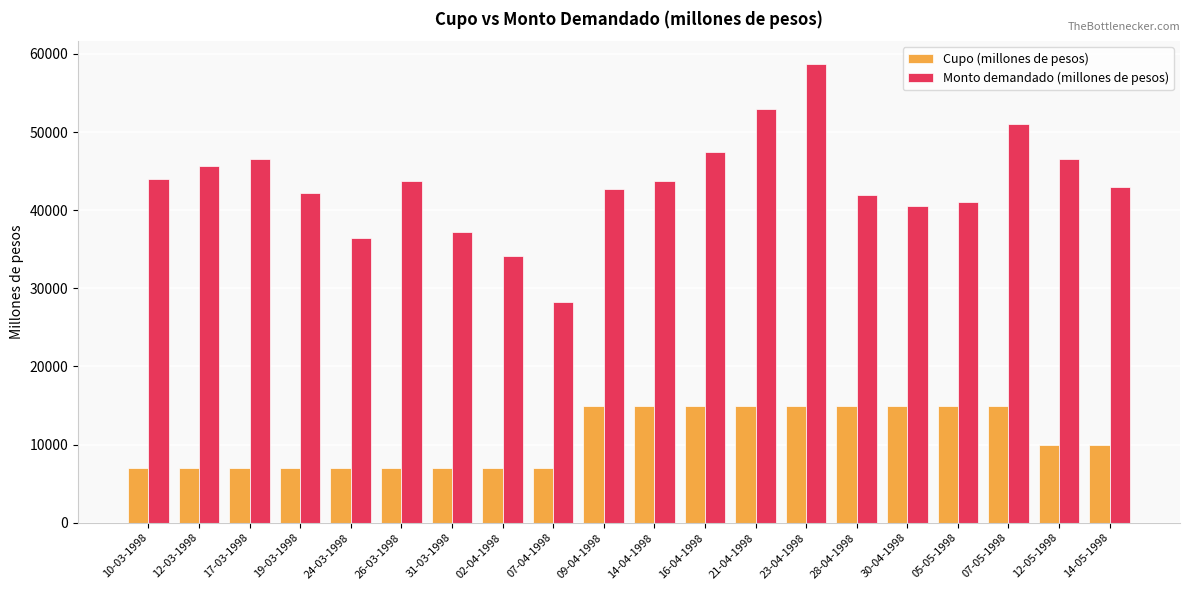

What is the value of the Cupo (millones de pesos) bar at the 17th from the left?

15000